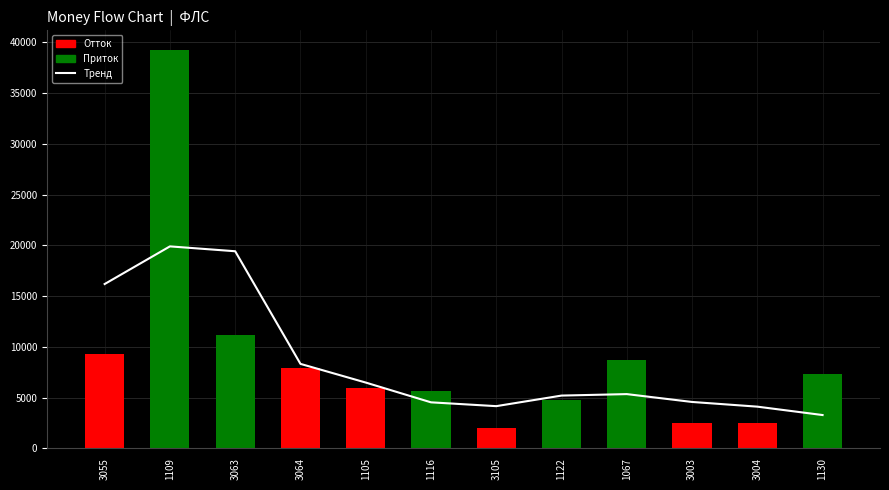

What is the difference between the second highest and second lowest values in the Тренд series?

15314.2